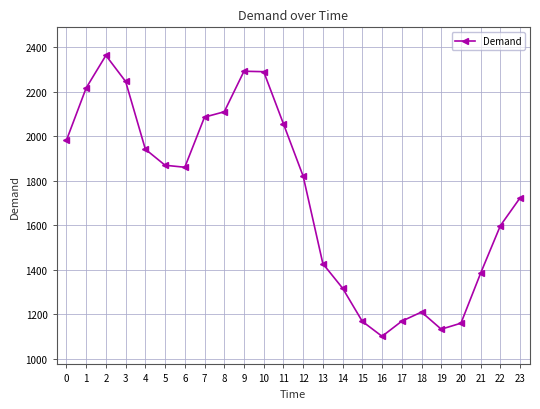

What is the value of the 24th point from the left?

1723